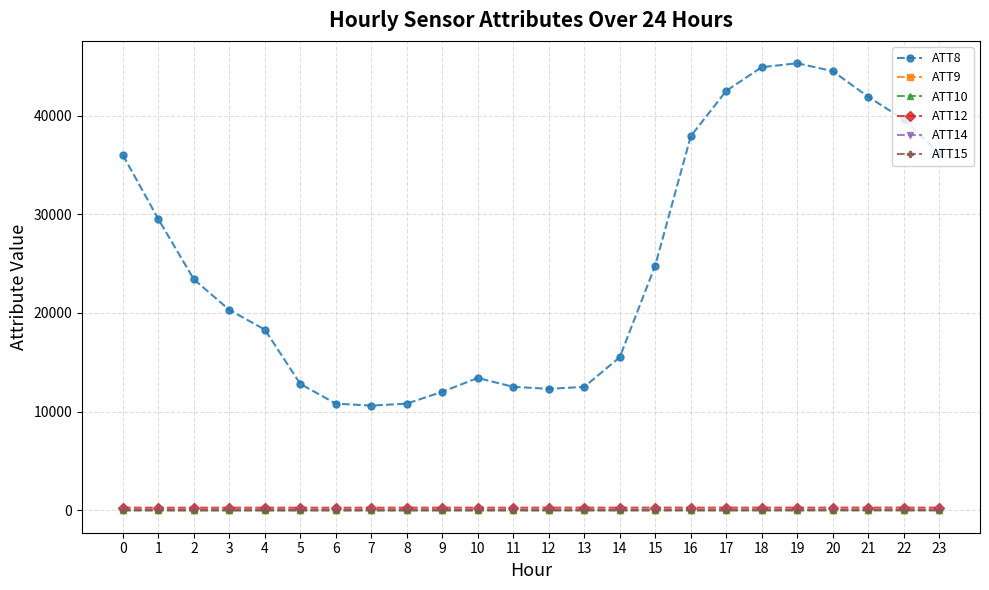

Which series has the widest spread of values?

ATT8